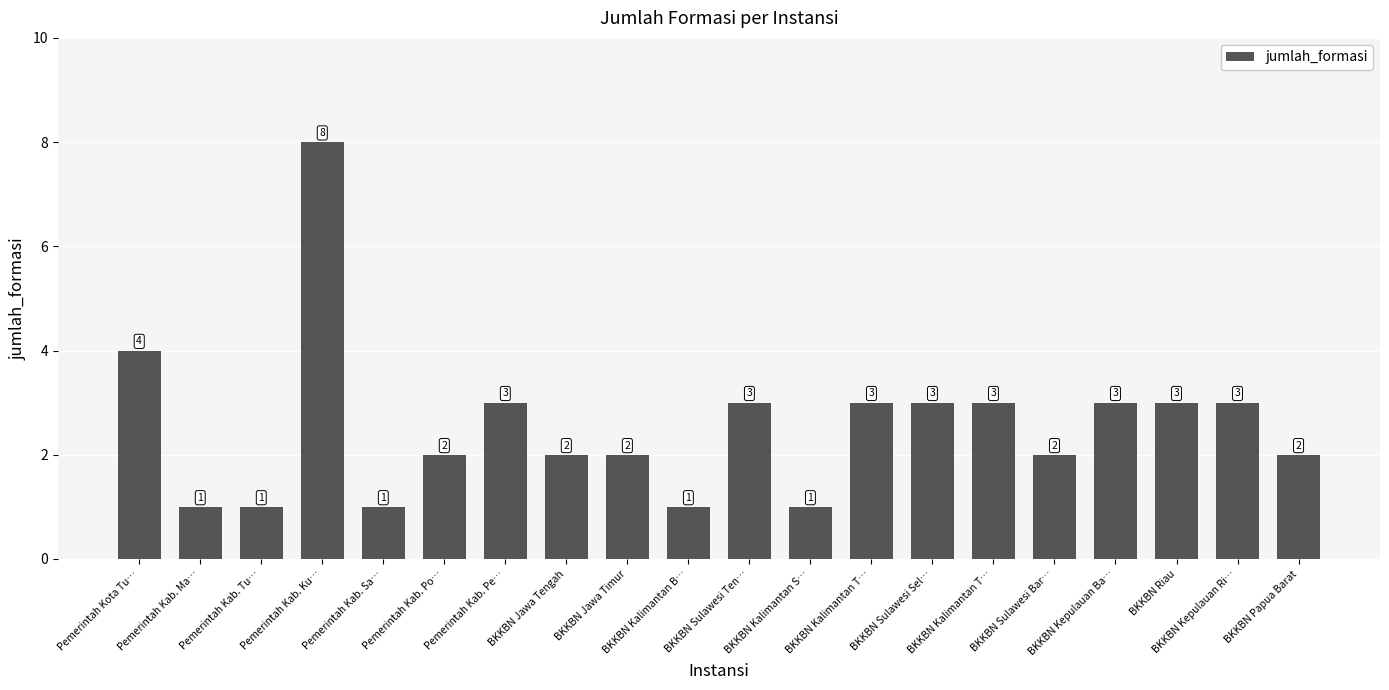

How many data points does each series have?

20